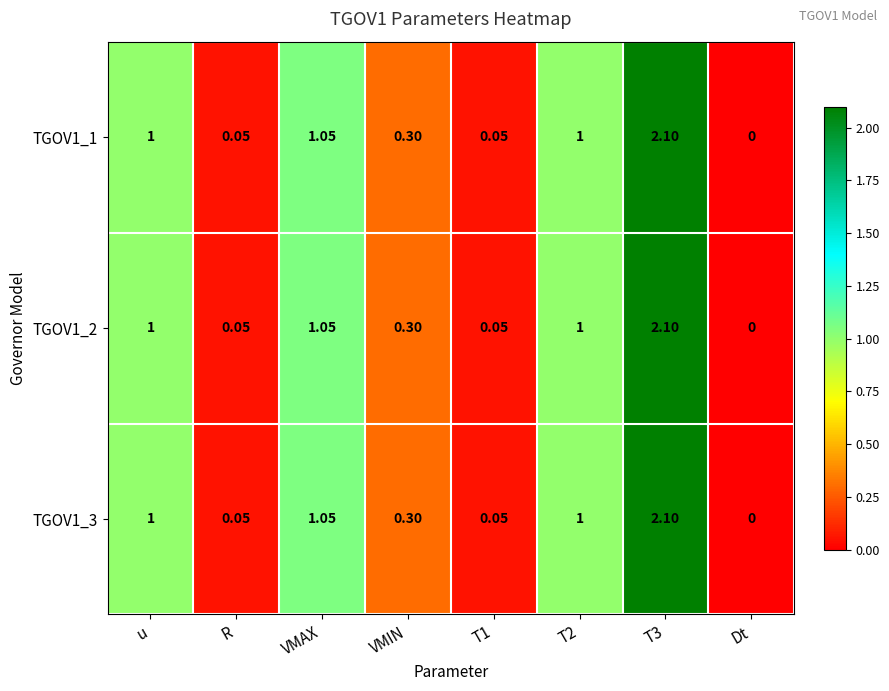

At which category does the chart reach its minimum across all series?

Dt